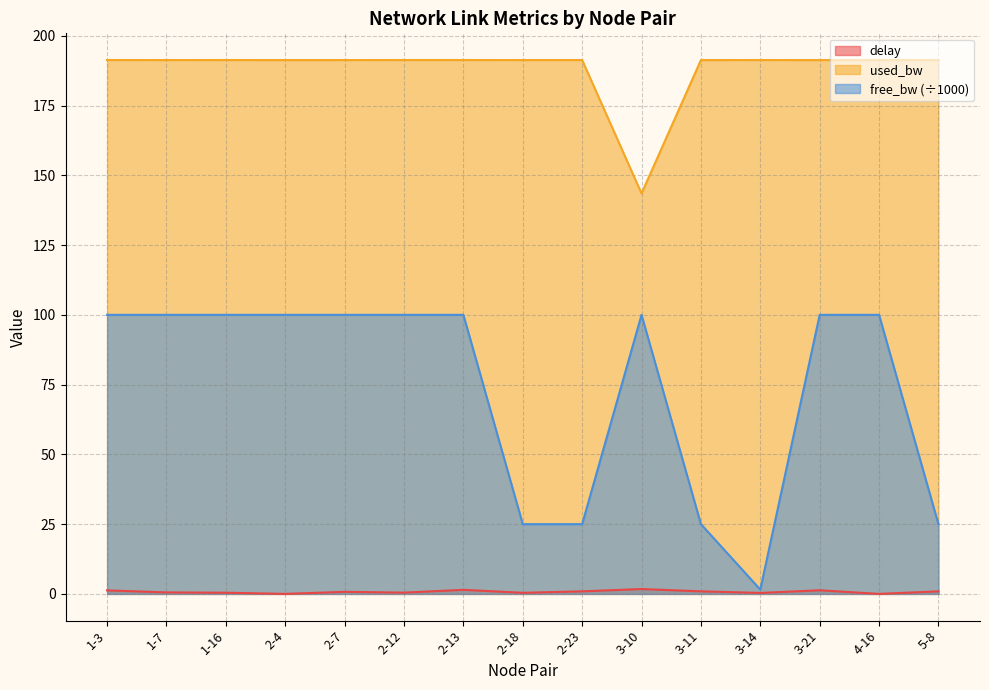

How many lines are shown in the chart?

3